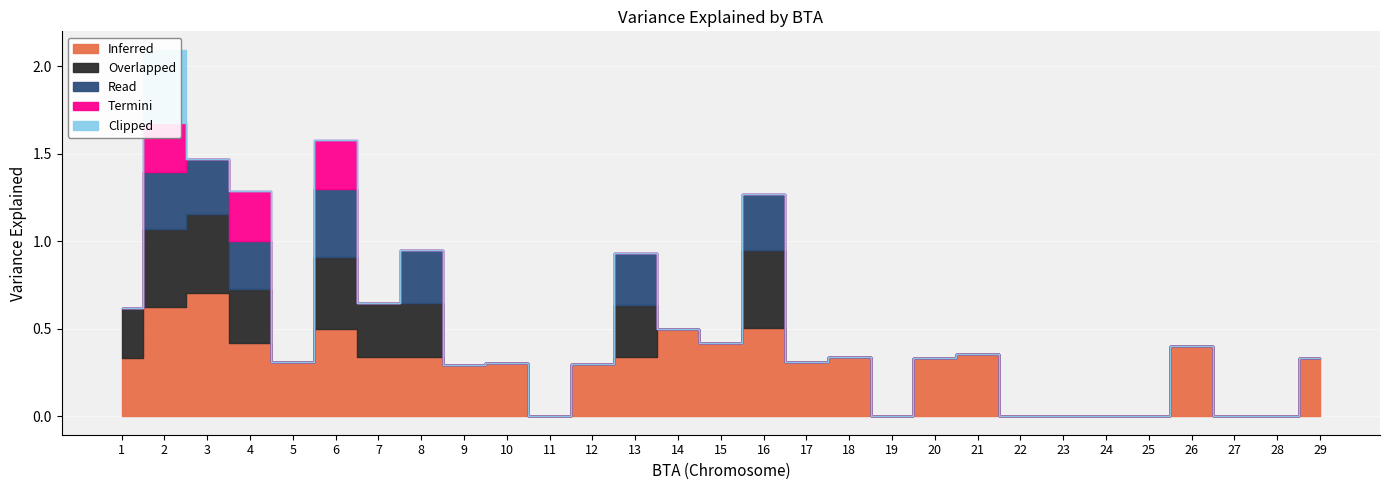

True or false: Read and Inferred intersect in this chart.

False